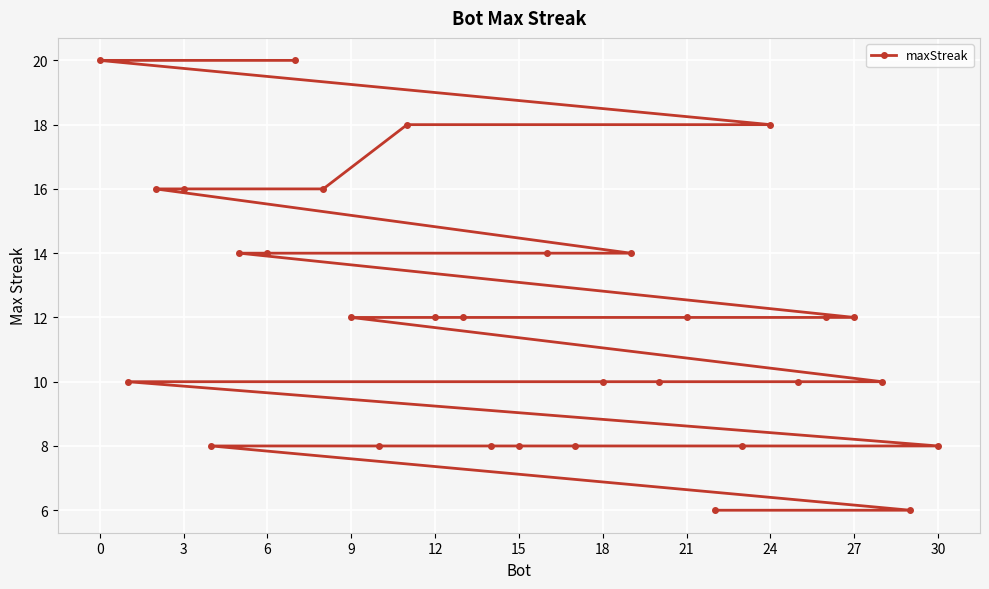

The value at 0 is 20. True or false?

True